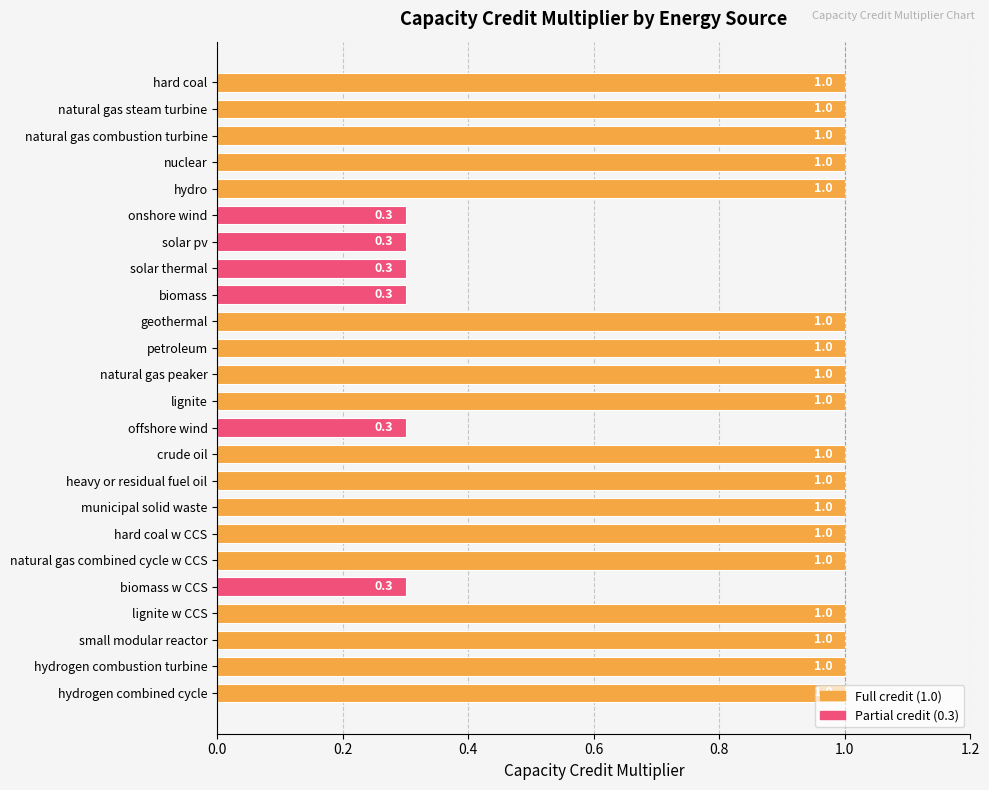

What is the change in value from onshore wind to hydrogen combustion turbine?

+0.7